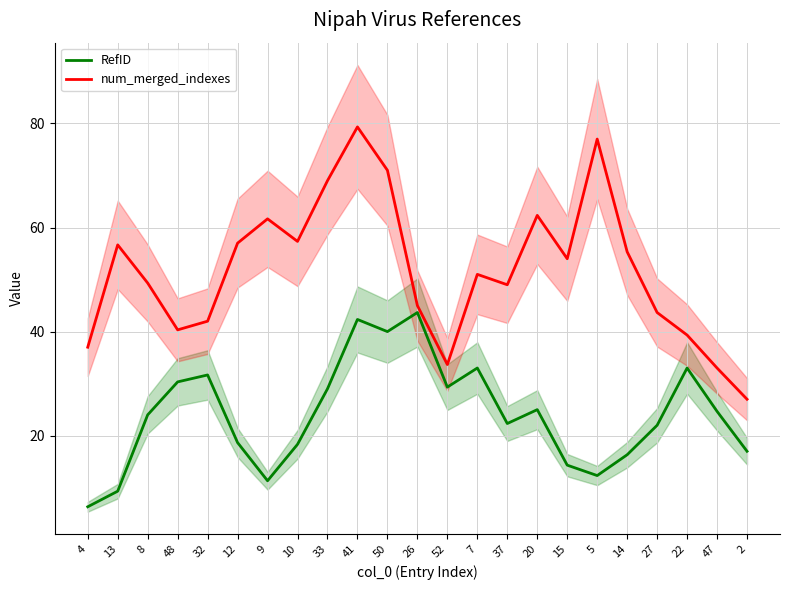

Reading left to right, transcribe all the data shown in this chart.

RefID: 6.3	9.3	24.0	30.3	31.7	18.7	11.3	18.3	29.0	42.3	40.0	43.7	29.3	33.0	22.3	25.0	14.3	12.3	16.3	22.0	33.0	24.7	17.0
num_merged_indexes: 37.0	56.7	49.3	40.3	42.0	57.0	61.7	57.3	69.0	79.3	71.0	45.0	33.7	51.0	49.0	62.3	54.0	77.0	55.3	43.7	39.3	33.0	27.0